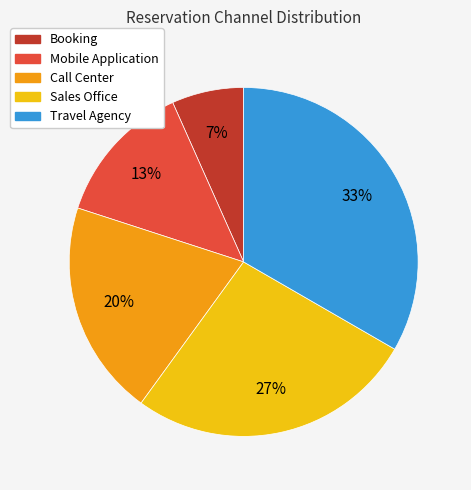

To the nearest percent, what portion does Booking represent?

7%